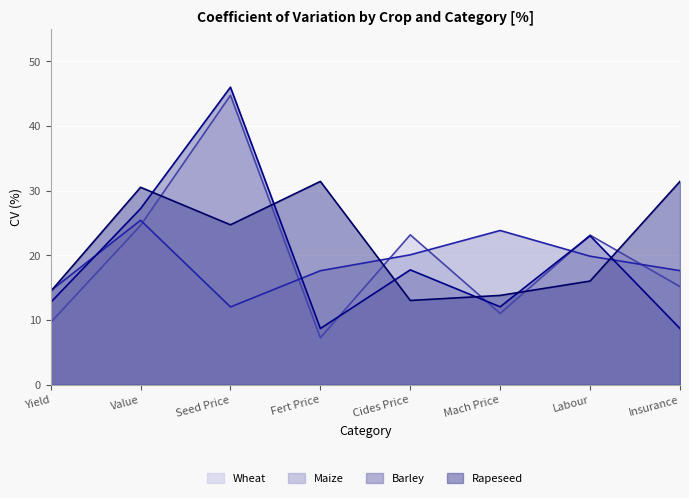

What is the average value of the Wheat series?

19.8